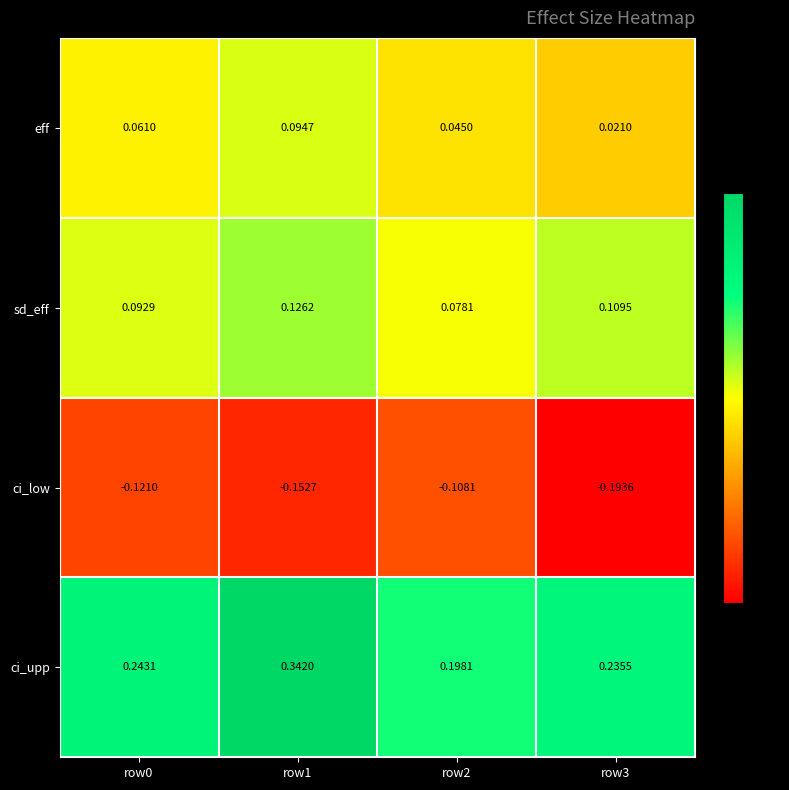

Rank the series by their maximum value, from highest to lowest.

ci_upp, sd_eff, eff, ci_low